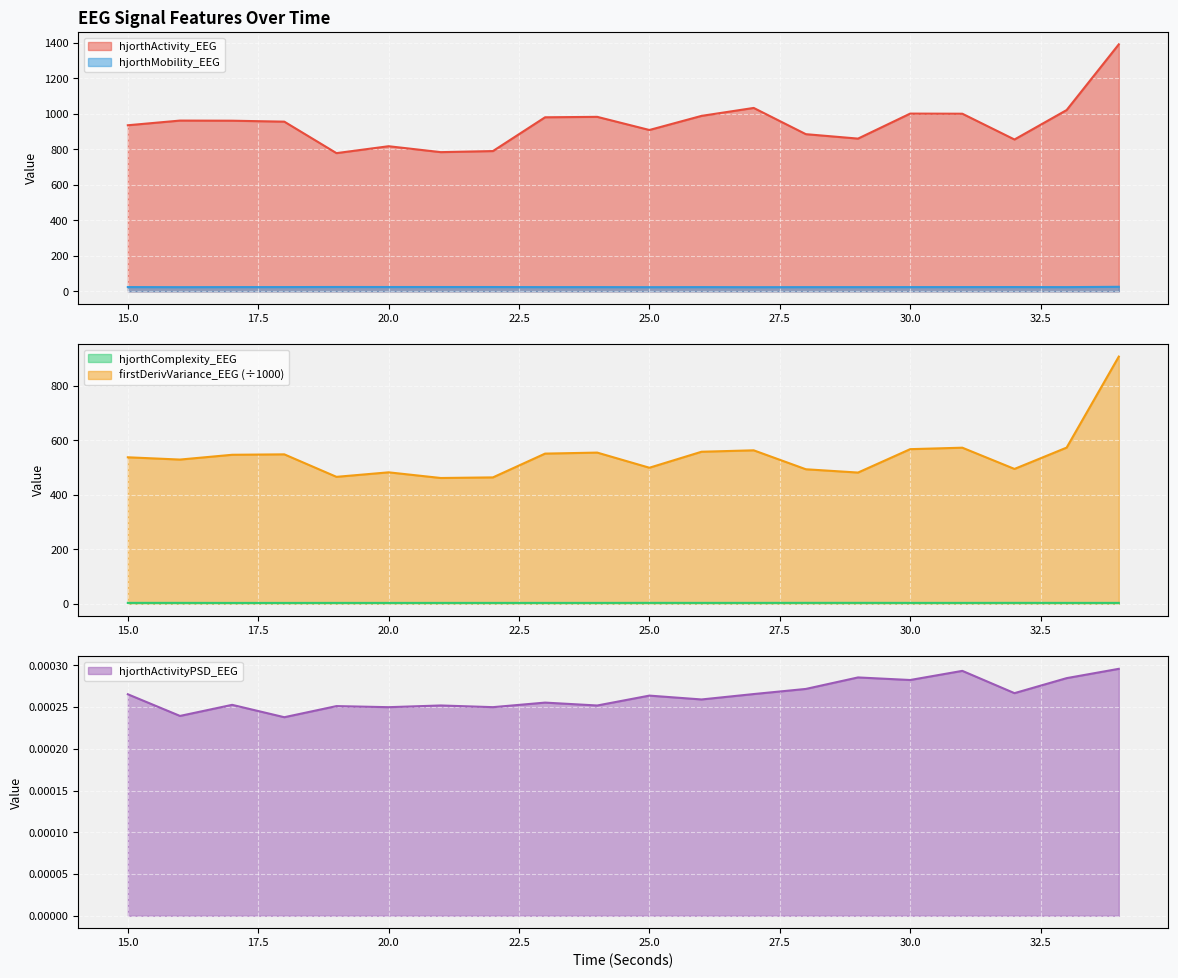

How many values in the hjorthActivity_EEG series are below 961?

10